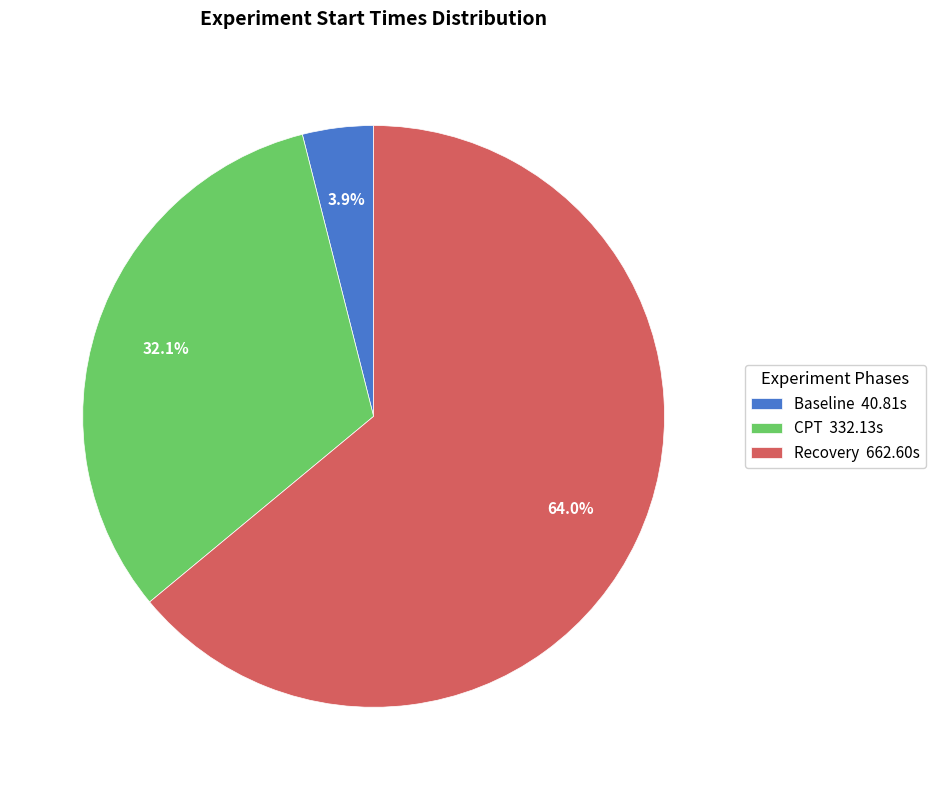

Rank the categories by value from highest to lowest.

Recovery, CPT, Baseline